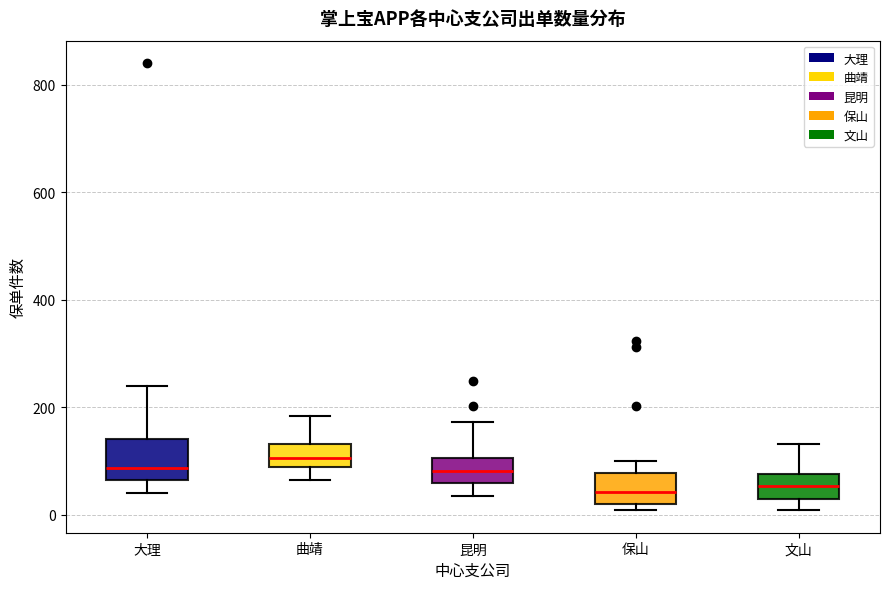

Reading left to right, read every box against the y-axis: the position of its median line, the range the box covers, and the ends of its whiskers. The values are not printed on the chart, so give them approximately, as read against the axis.

大理: median 80, box 60 to 140, whiskers 40 to 240
曲靖: median 100, box 80 to 140, whiskers 60 to 180
昆明: median 80, box 60 to 100, whiskers 40 to 180
保山: median 40, box 20 to 80, whiskers 0 to 100
文山: median 60, box 20 to 80, whiskers 0 to 140